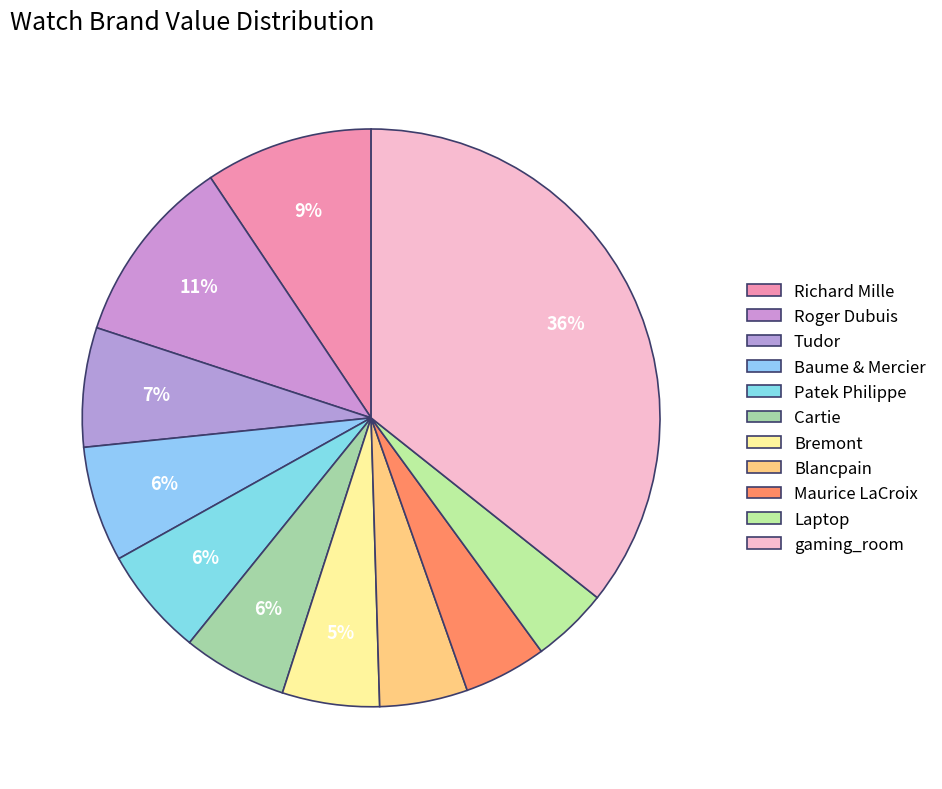

Is there any slice that represents more than half of the pie?

No